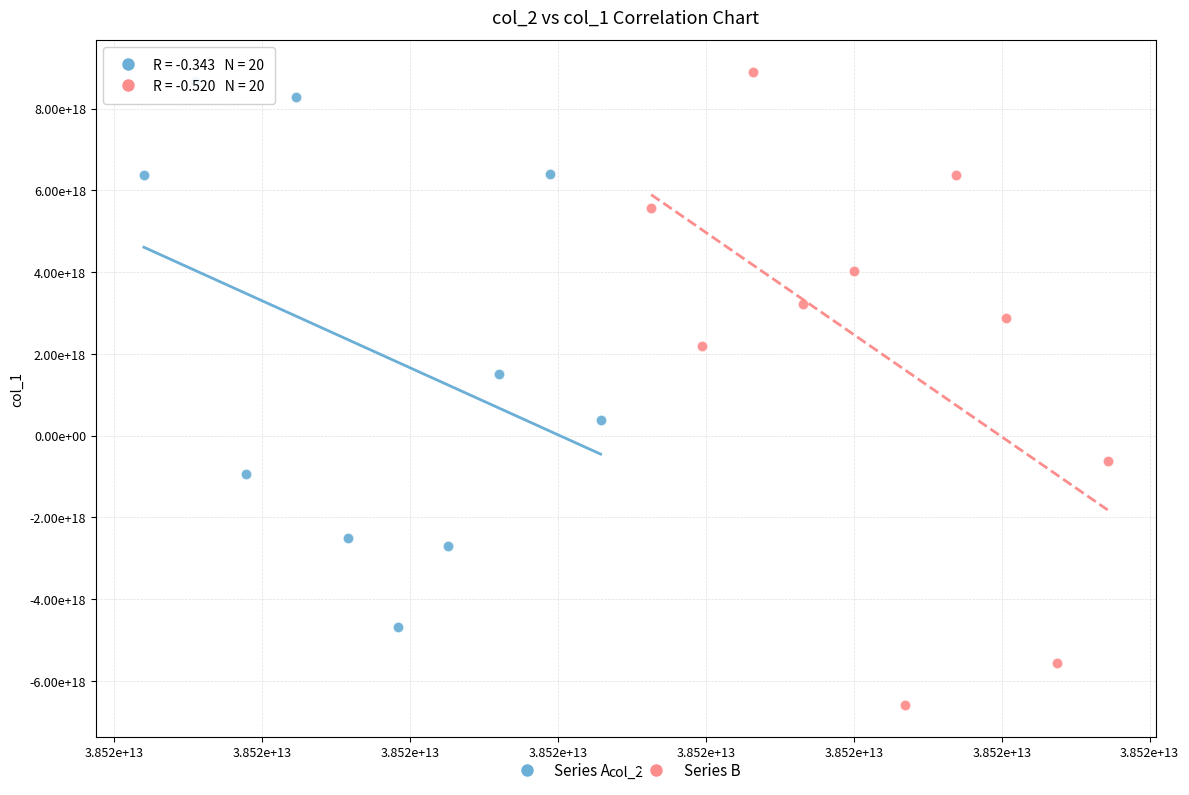

What are all the series names shown in the legend?

Series A, Series B